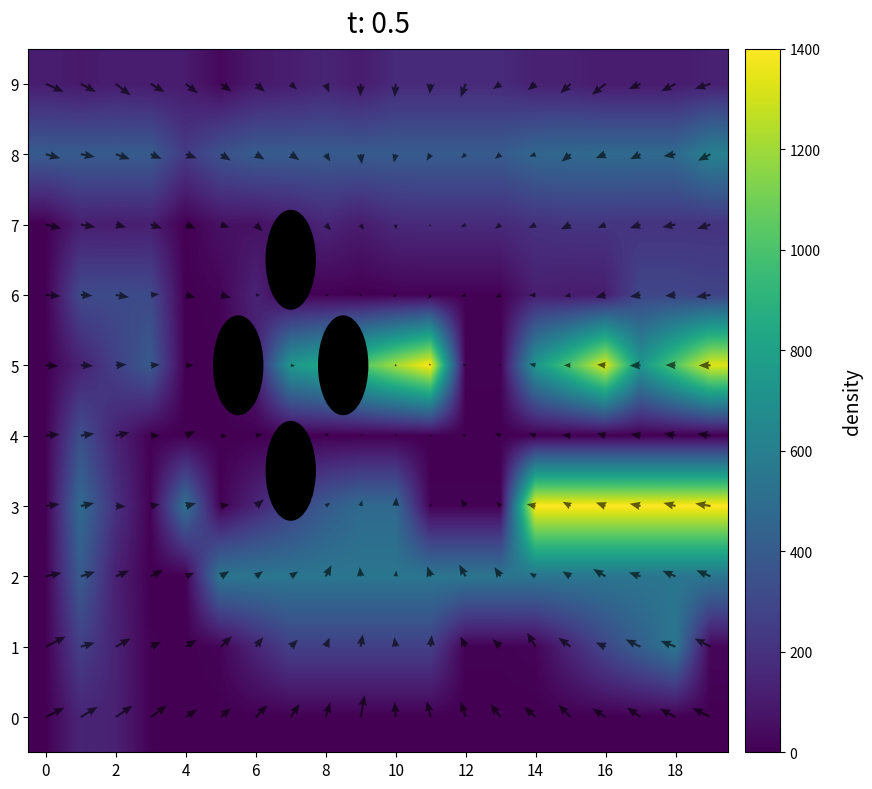

How many series are shown in this chart?

10